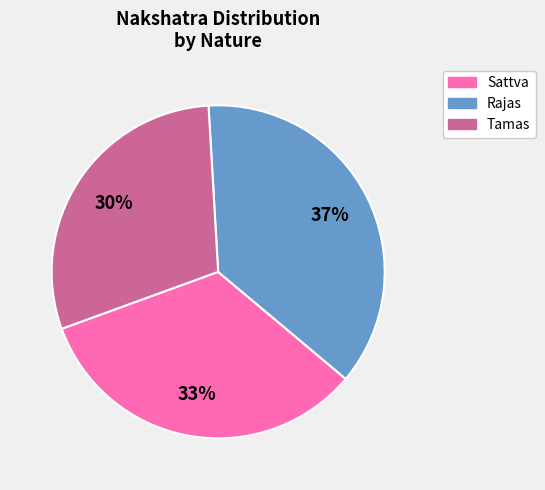

Rank the categories by value from lowest to highest.

Tamas, Sattva, Rajas